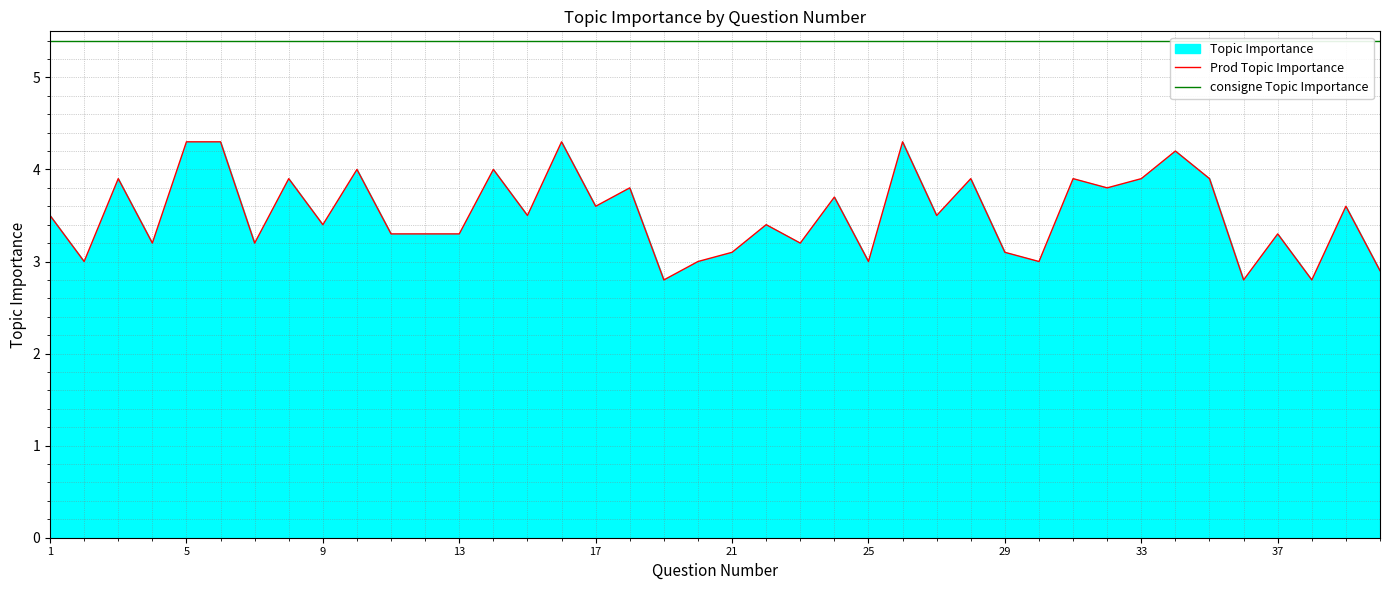

Approximately how many times larger is the value at 22 compared to 36?

1.2